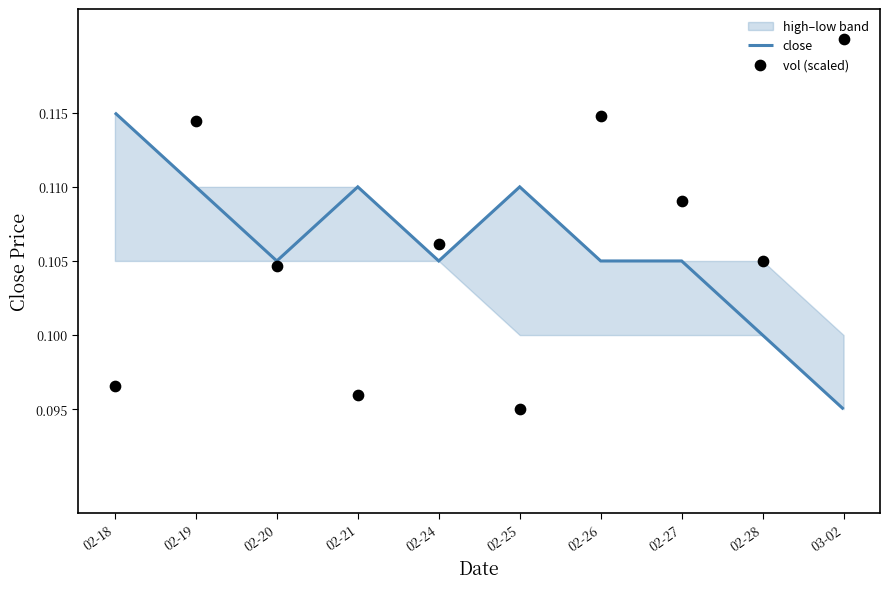

Which series has the widest spread of Y values?

vol (scaled)